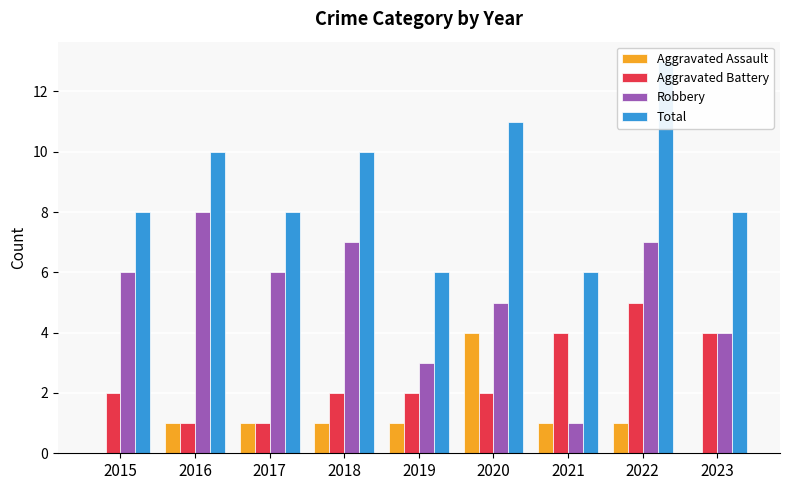

Is it true that Robbery equals 4 at 2023?

True